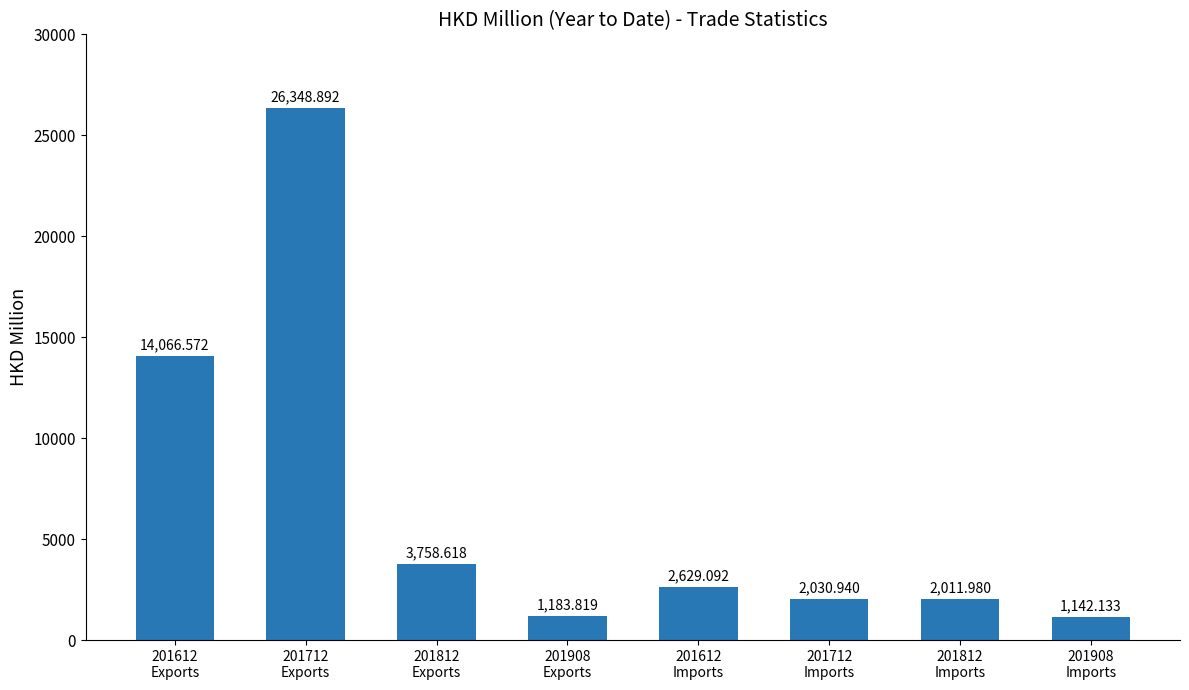

What is the change in value from 201908
Exports to 201908
Imports?

-41.7